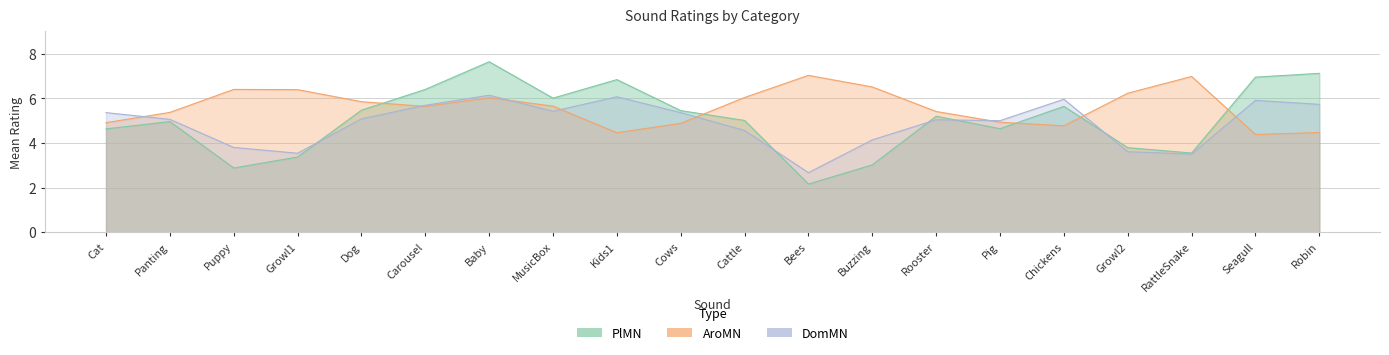

The AroMN series shows 7.6 at Cat. True or false?

False